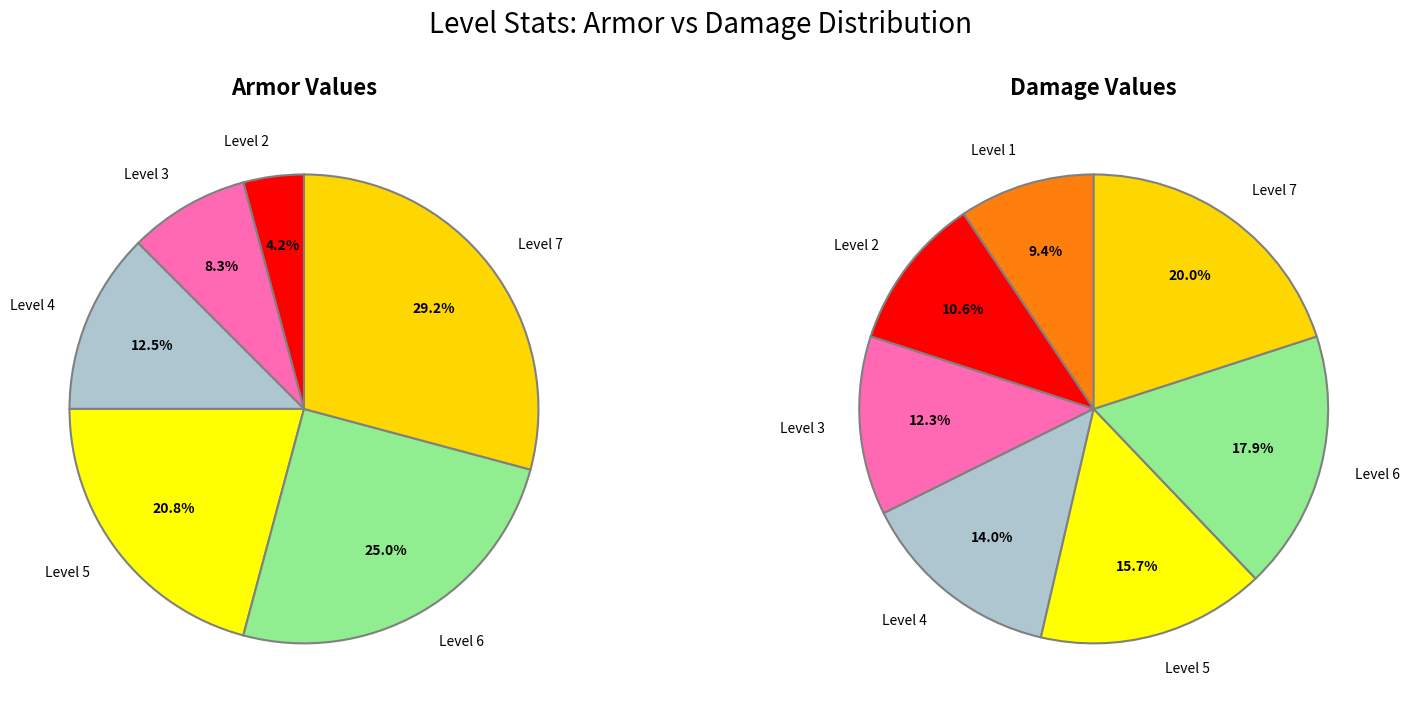

To the nearest percent, what is the difference between the Level 2 and Level 3 slice percentages?

4%